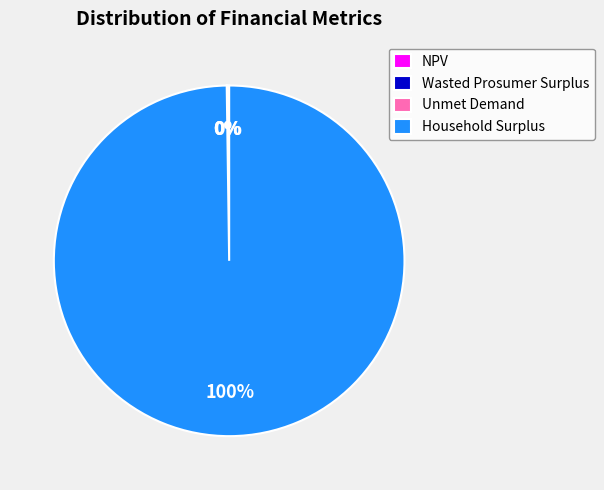

To the nearest percent, what is the difference between the largest and smallest slice percentages?

100%